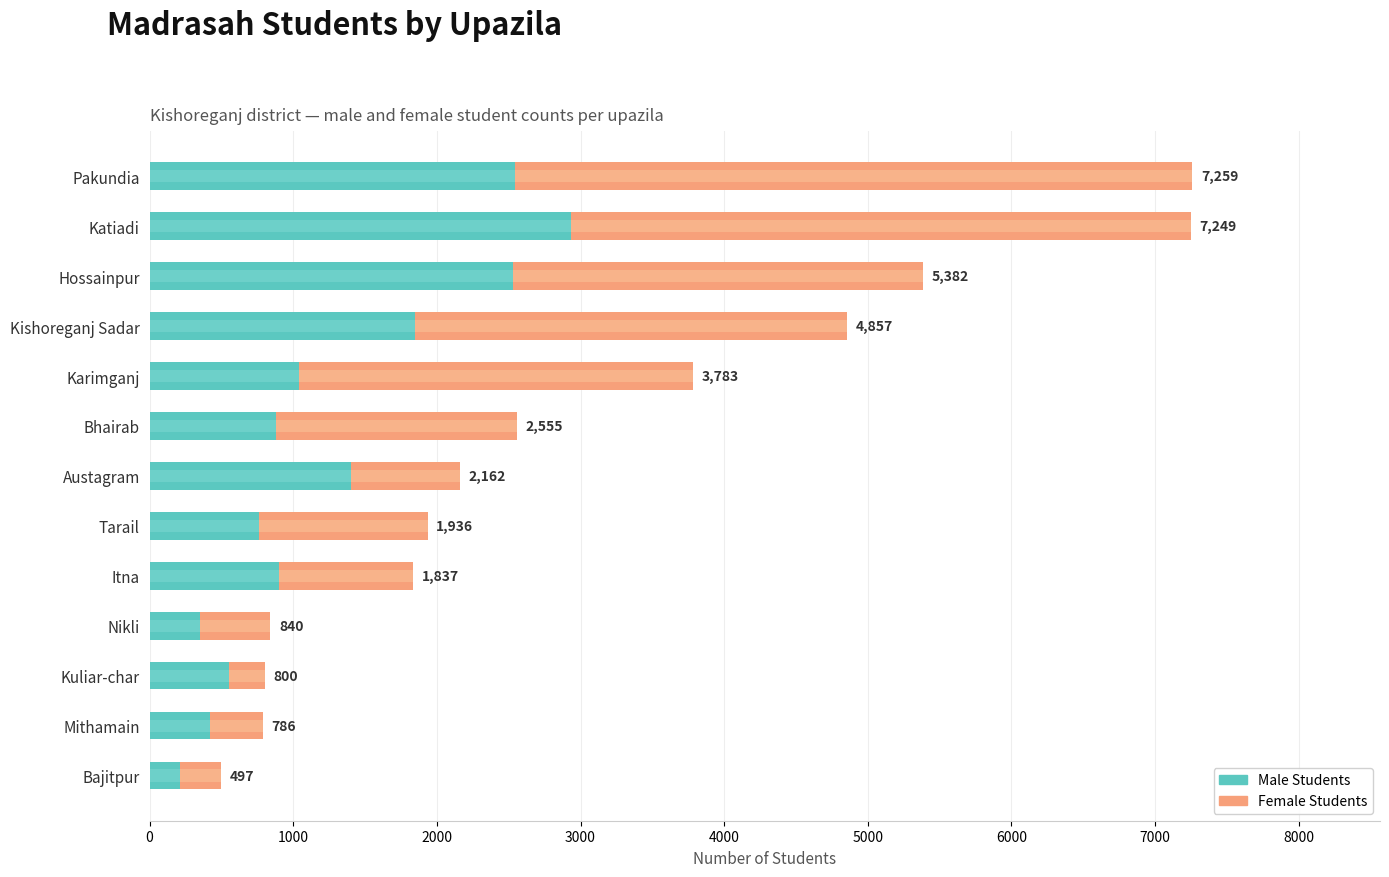

What is the difference between the second highest and second lowest values in the Male Students series?

2194